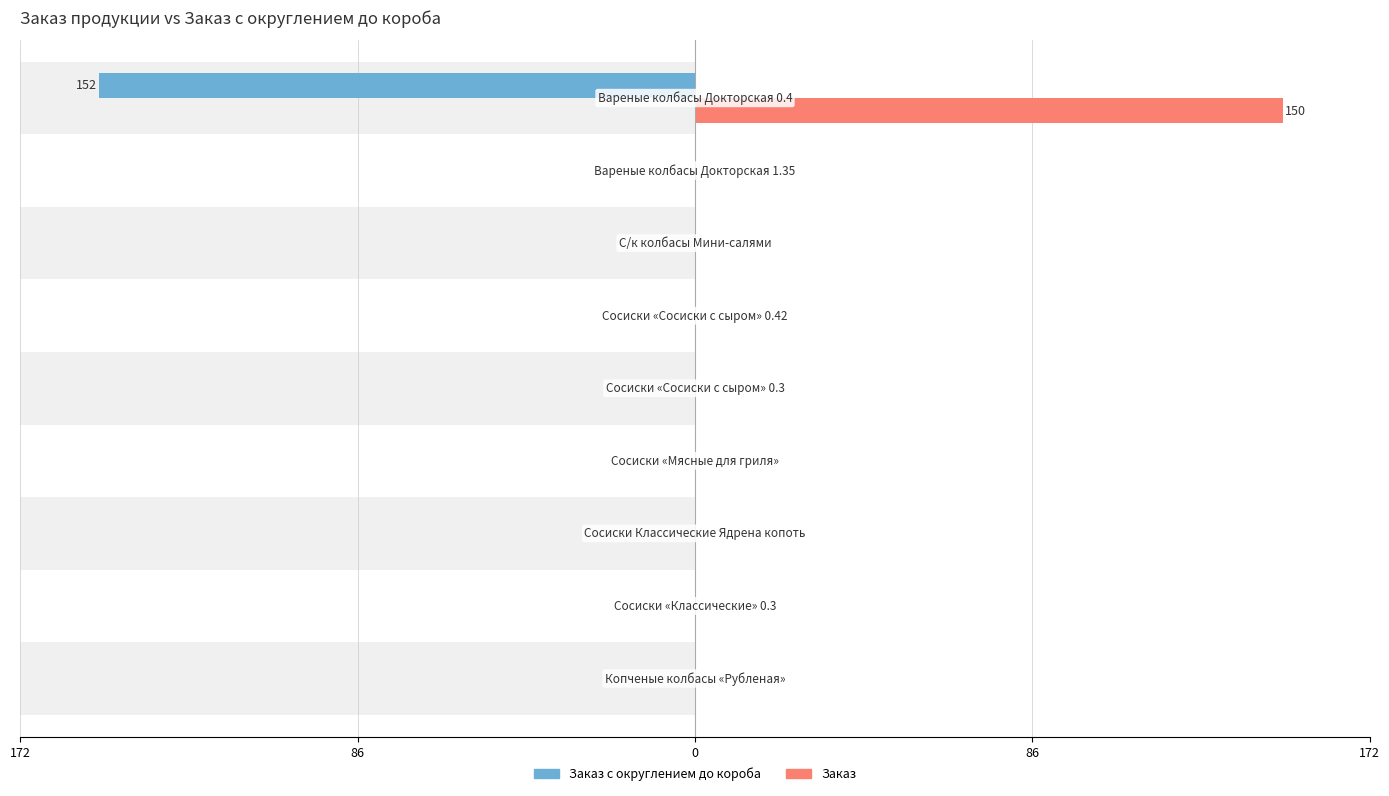

How many series are shown in this chart?

2